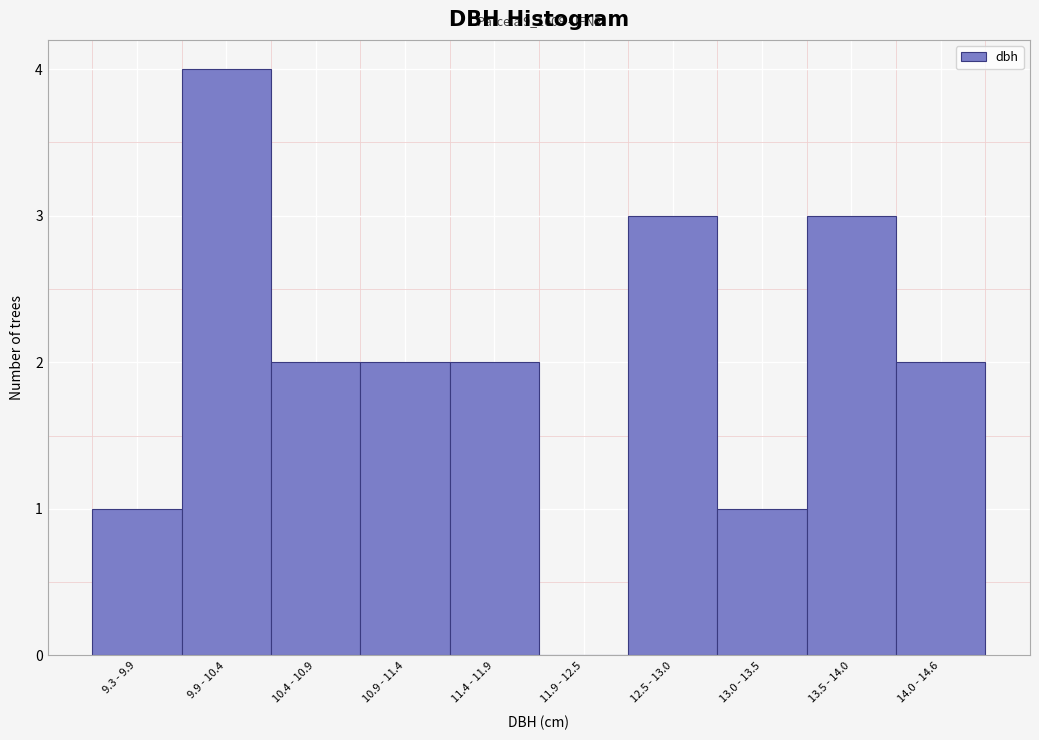

Reading left to right, transcribe all the data shown in this chart.

9.3 - 9.9=1	9.9 - 10.4=4	10.4 - 10.9=2	10.9 - 11.4=2	11.4 - 11.9=2	11.9 - 12.5=0	12.5 - 13.0=3	13.0 - 13.5=1	13.5 - 14.0=3	14.0 - 14.6=2